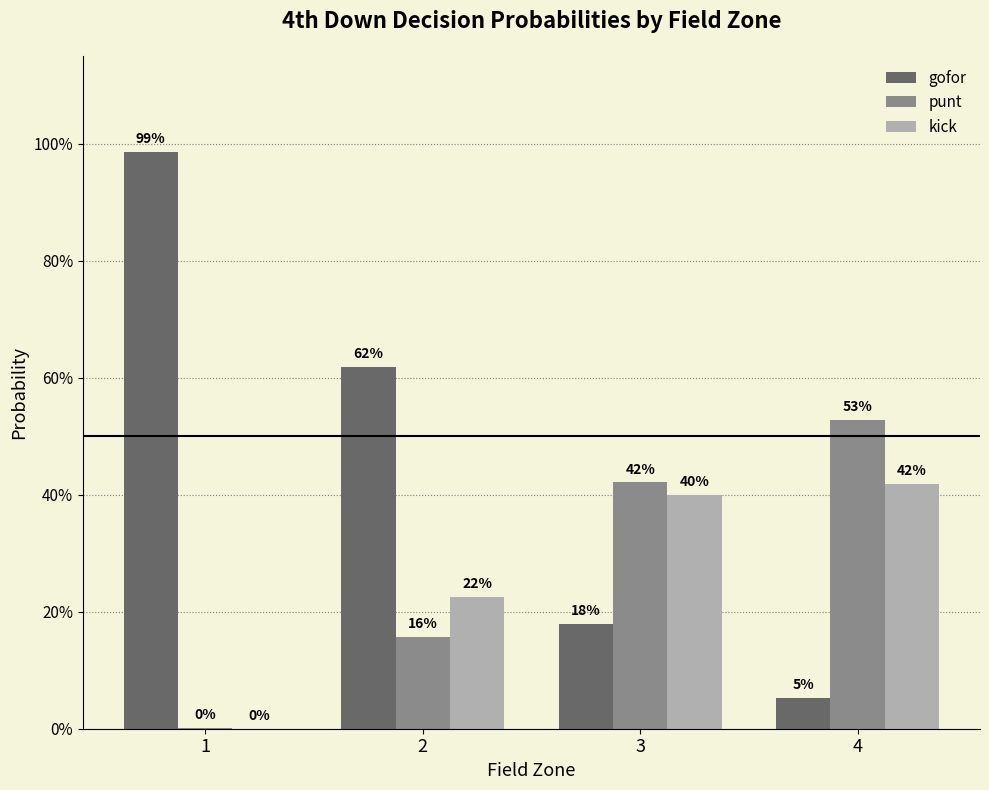

Which series has the largest total across all categories?

gofor